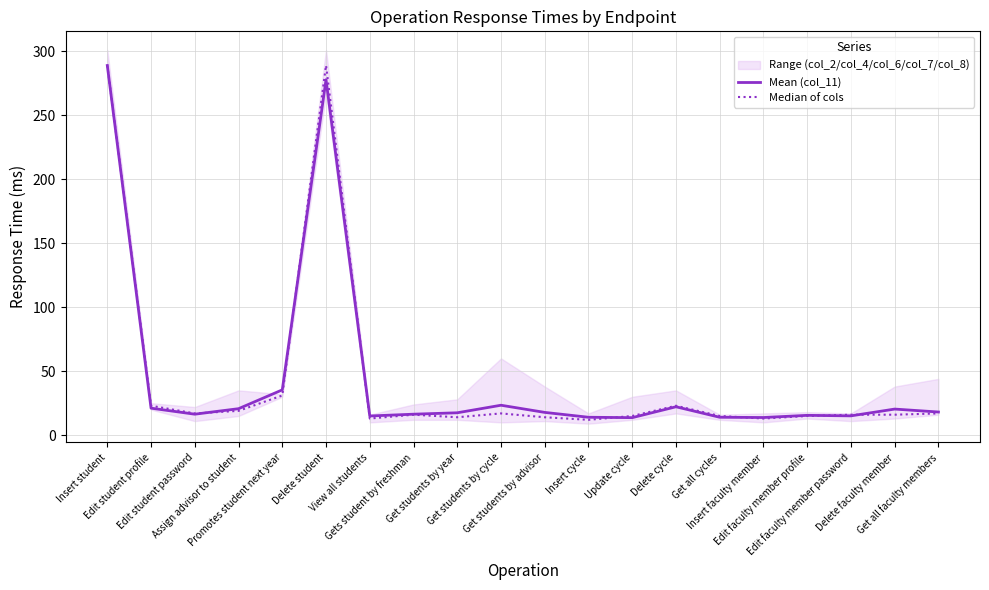

What is the difference between the highest and lowest values at Edit faculty member profile?

0.5